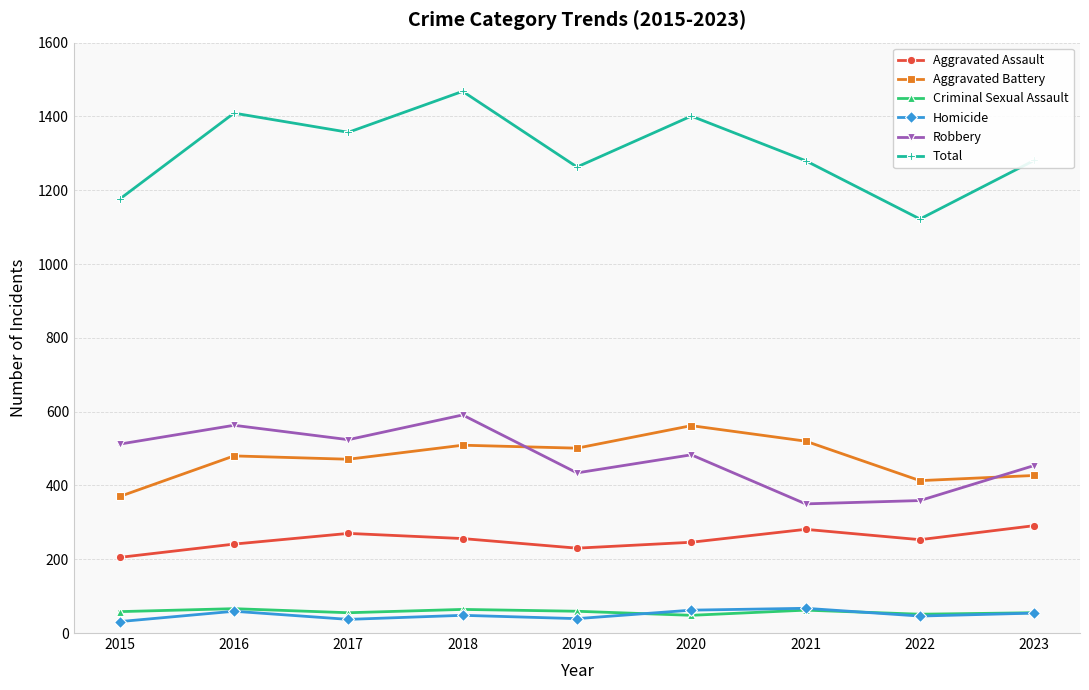

What is the sum of the Homicide values at 2022 and 2023?

100